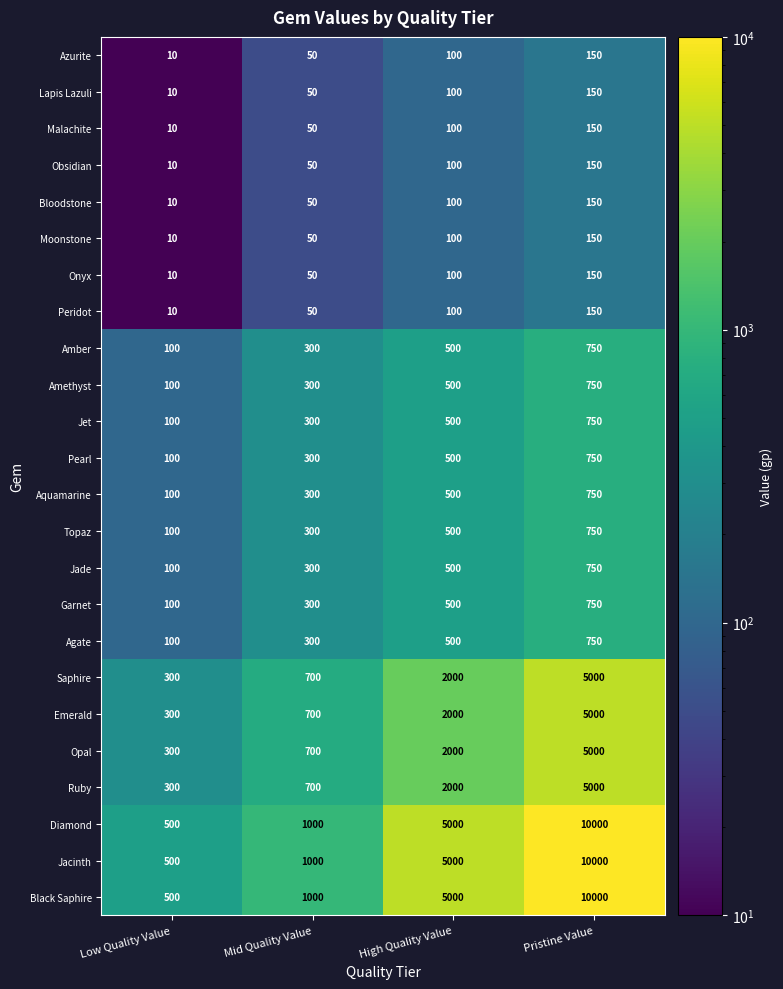

Which category has the highest value across all series?

Pristine Value